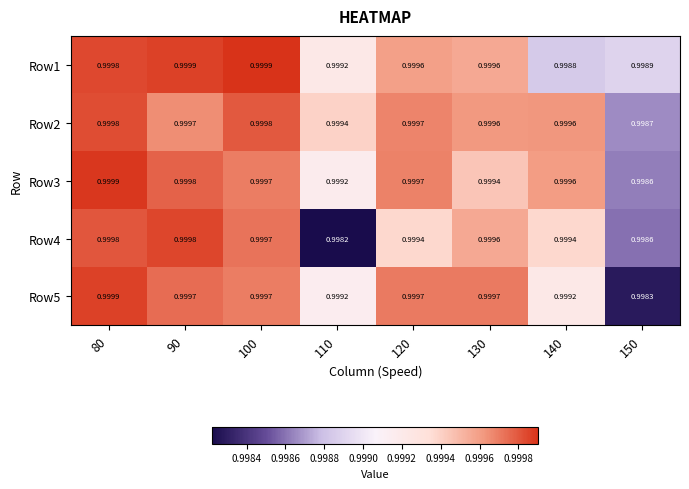

Is the value of Row4 at 90 greater than the value of Row2 at 110?

Yes